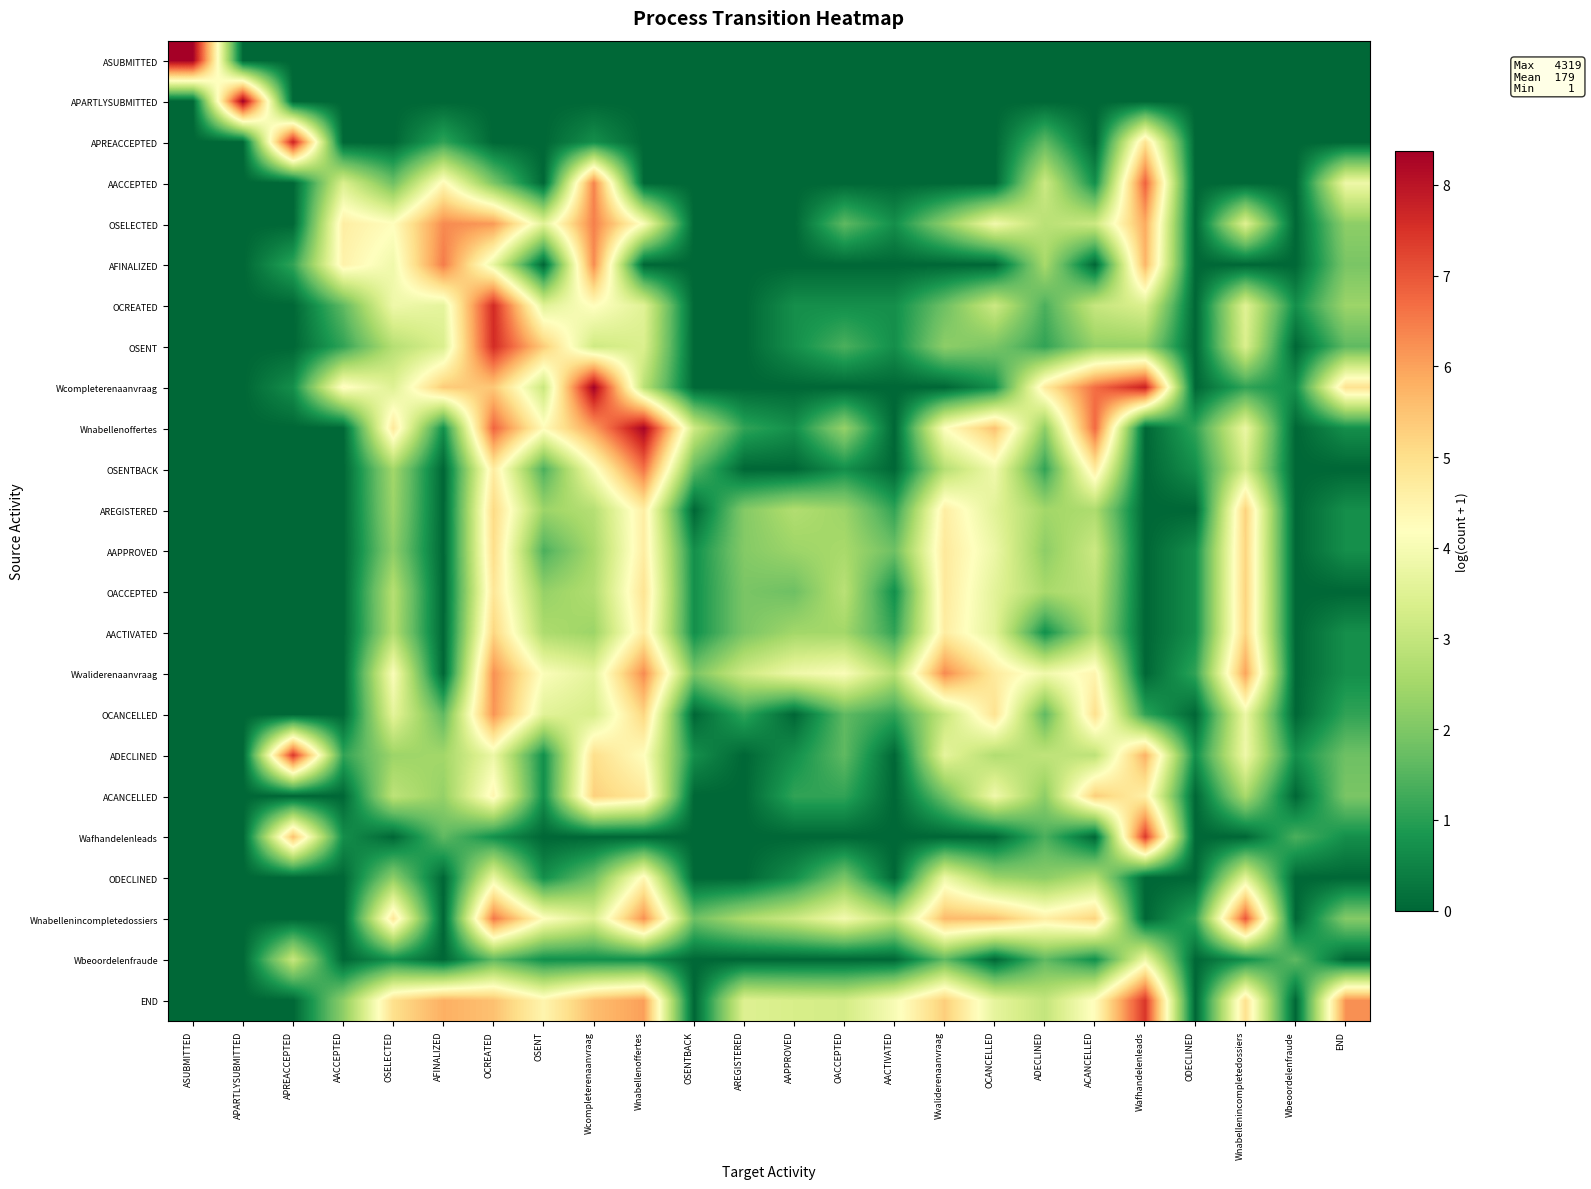

At OCREATED, list the series in order from smallest to largest.

ASUBMITTED, APARTLYSUBMITTED, APREACCEPTED, Wafhandelenleads, Wbeoordelenfraude, AACCEPTED, AFINALIZED, ODECLINED, ADECLINED, ACANCELLED, OSENTBACK, OACCEPTED, AAPPROVED, AREGISTERED, AACTIVATED, Wcompleterenaanvraag, END, OSELECTED, OCANCELLED, Wvaliderenaanvraag, Wnabellenincompletedossiers, Wnabellenoffertes, OSENT, OCREATED